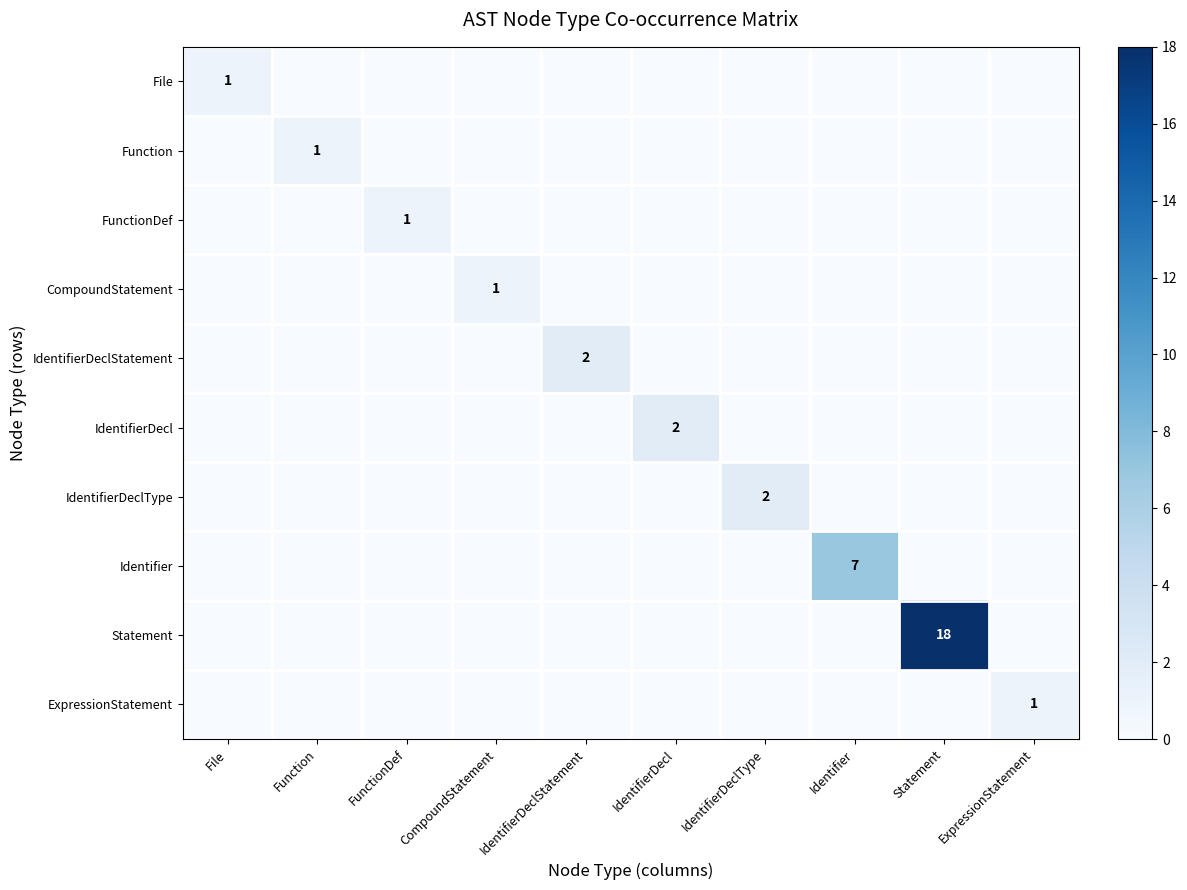

True or false: CompoundStatement has a value of 1 at CompoundStatement.

True